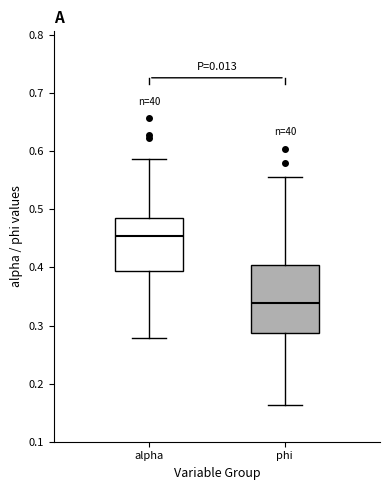

Reading left to right, read every box against the y-axis: the position of its median line, the range the box covers, and the ends of its whiskers. The values are not printed on the chart, so give them approximately, as read against the axis.

alpha: median 0.45, box 0.39 to 0.49, whiskers 0.28 to 0.59
phi: median 0.34, box 0.29 to 0.40, whiskers 0.16 to 0.56